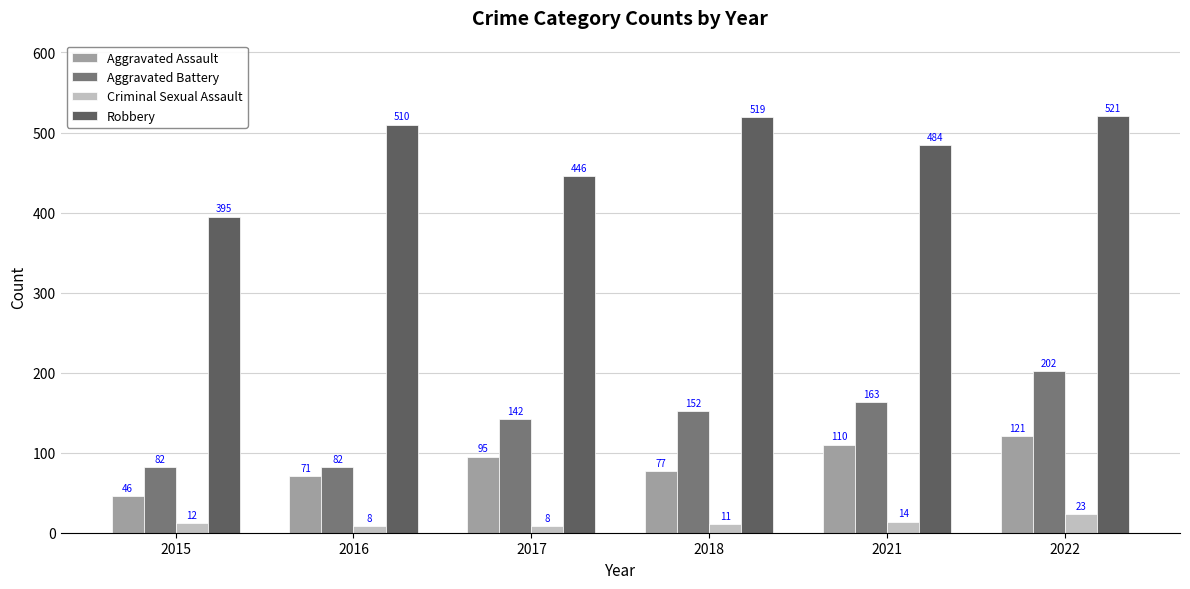

What is the difference between the maximum and minimum values in the Robbery series?

126